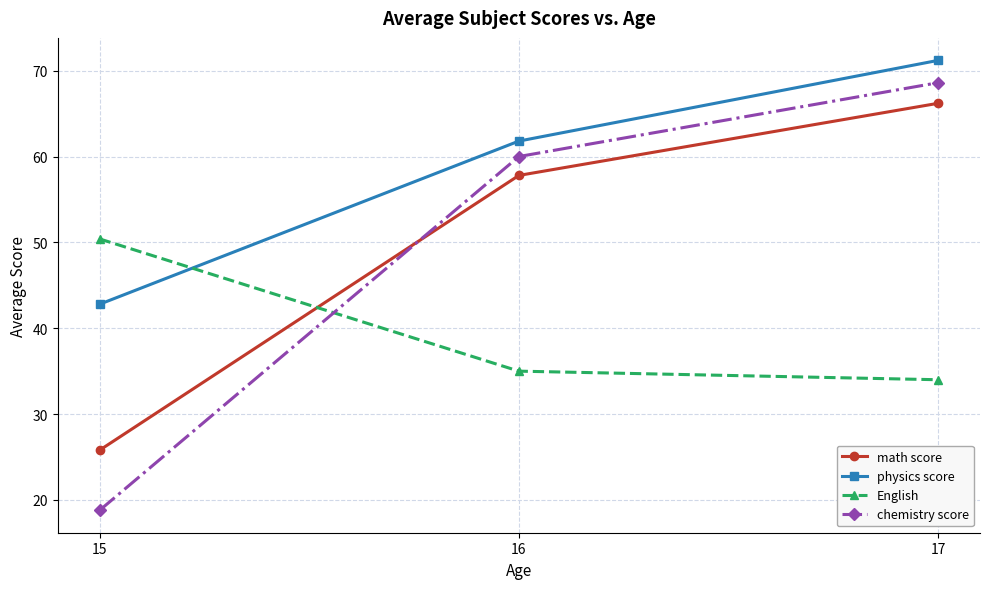

Reading left to right, transcribe all the data shown in this chart.

math score: 25.8	57.8	66.2
physics score: 42.8	61.8	71.2
English: 50.4	35.0	34.0
chemistry score: 18.8	60.0	68.6